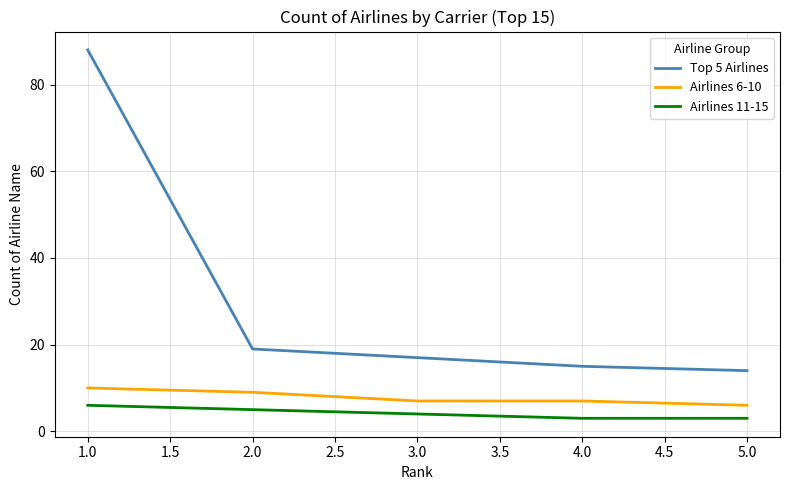

True or false: Airlines 6-10 and Top 5 Airlines cross at least once.

False